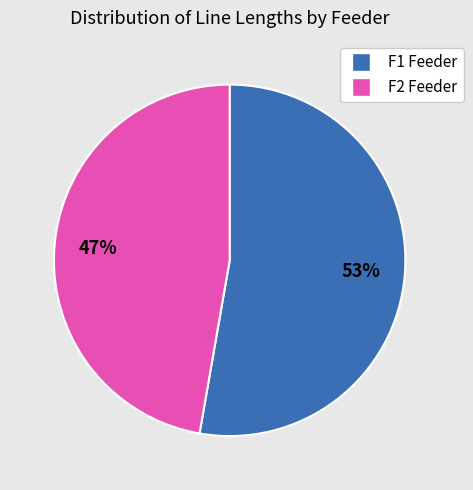

Does any single category account for the majority?

Yes